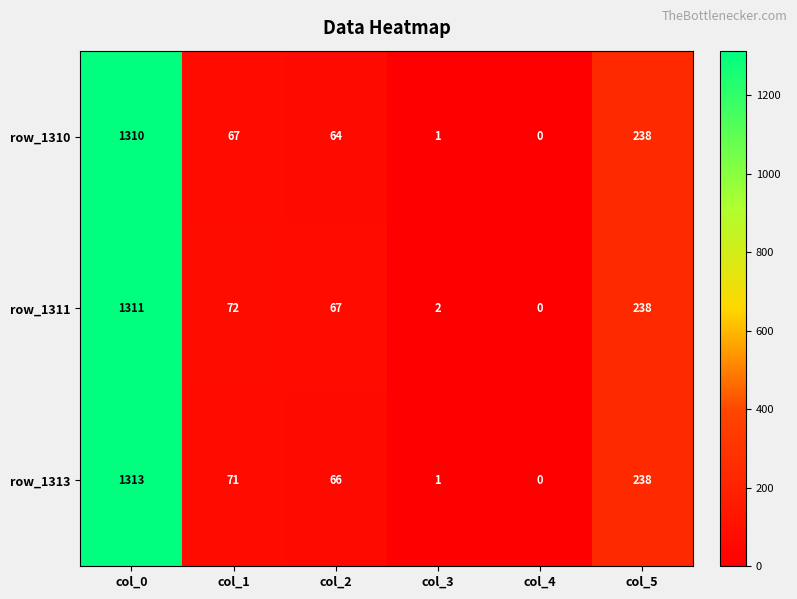

Reading right to left, list all the values displayed in this chart.

row_1310: col_5=238	col_4=0	col_3=1	col_2=64	col_1=67	col_0=1310
row_1311: col_5=238	col_4=0	col_3=2	col_2=67	col_1=72	col_0=1311
row_1313: col_5=238	col_4=0	col_3=1	col_2=66	col_1=71	col_0=1313